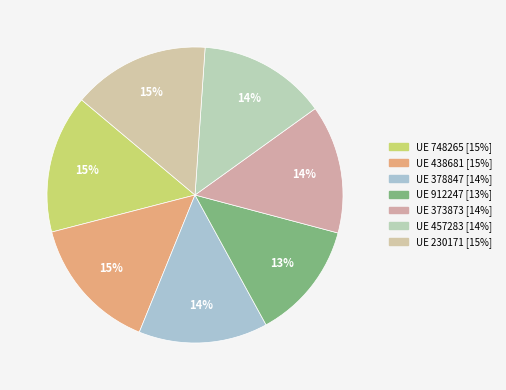

Count the number of slices in the pie.

7